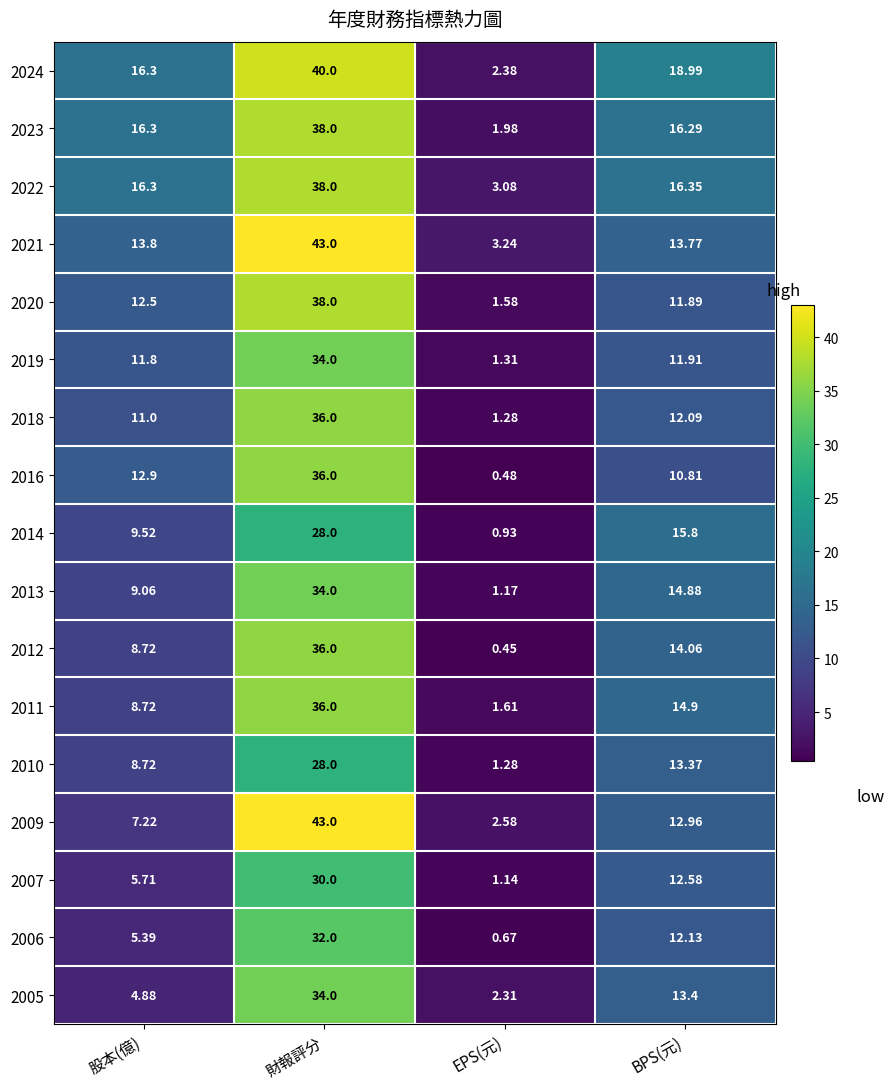

Where is 2016 nearest to the value 18?

股本(億)